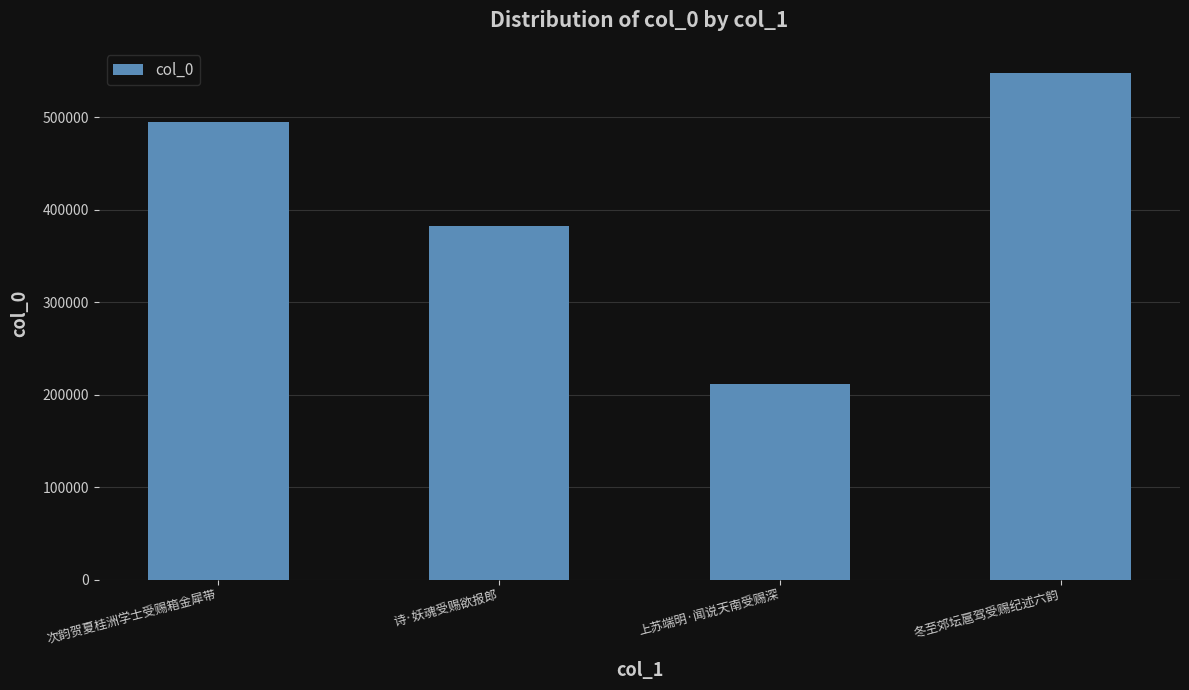

What is the change in value from 次韵贺夏桂洲学士受赐箱金犀带 to 冬至郊坛扈驾受赐纪述六韵?

+52981